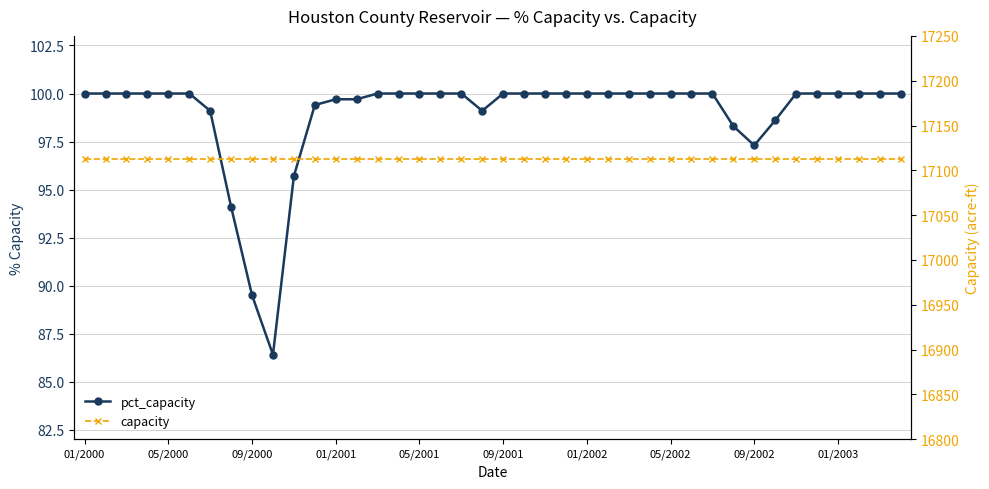

Rank the series by their maximum value, from lowest to highest.

pct_capacity, capacity